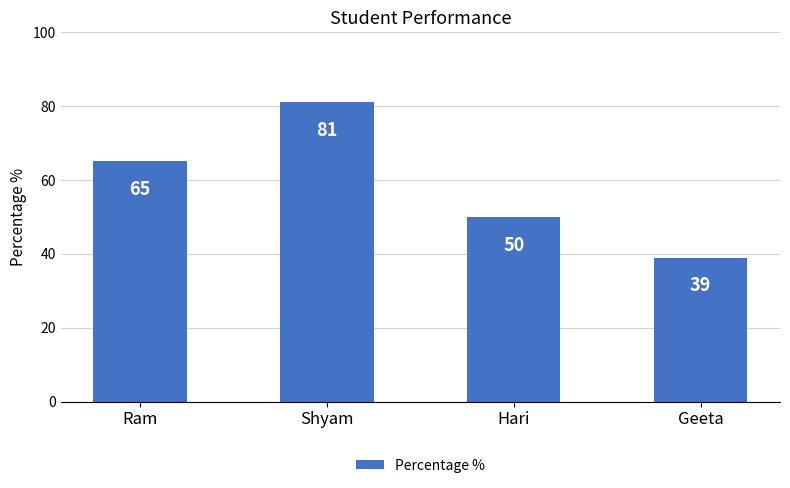

List the labels in order of value, largest first.

Shyam, Ram, Hari, Geeta